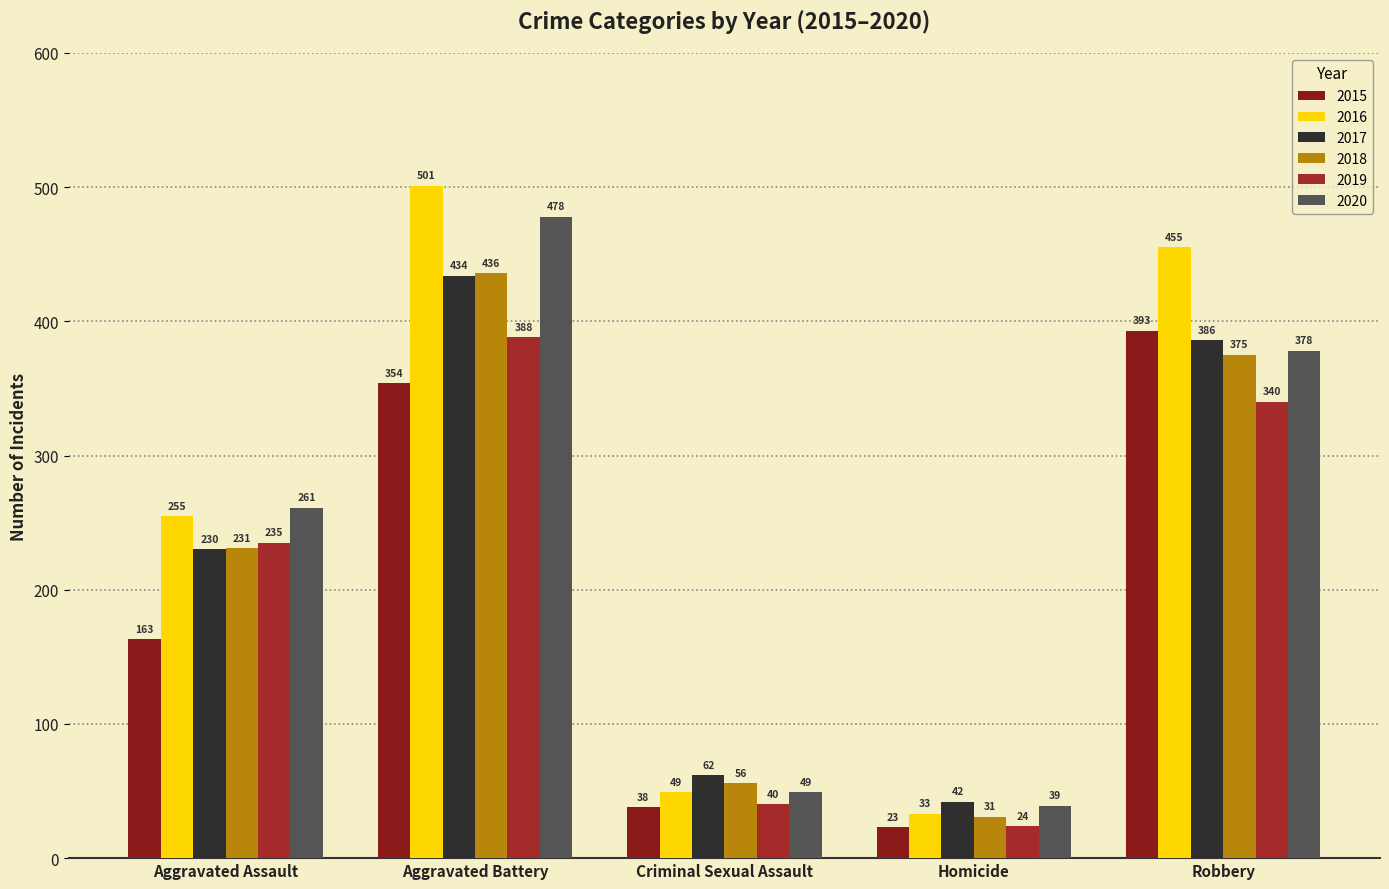

What is the approximate value of 2019 at Aggravated Assault?

235